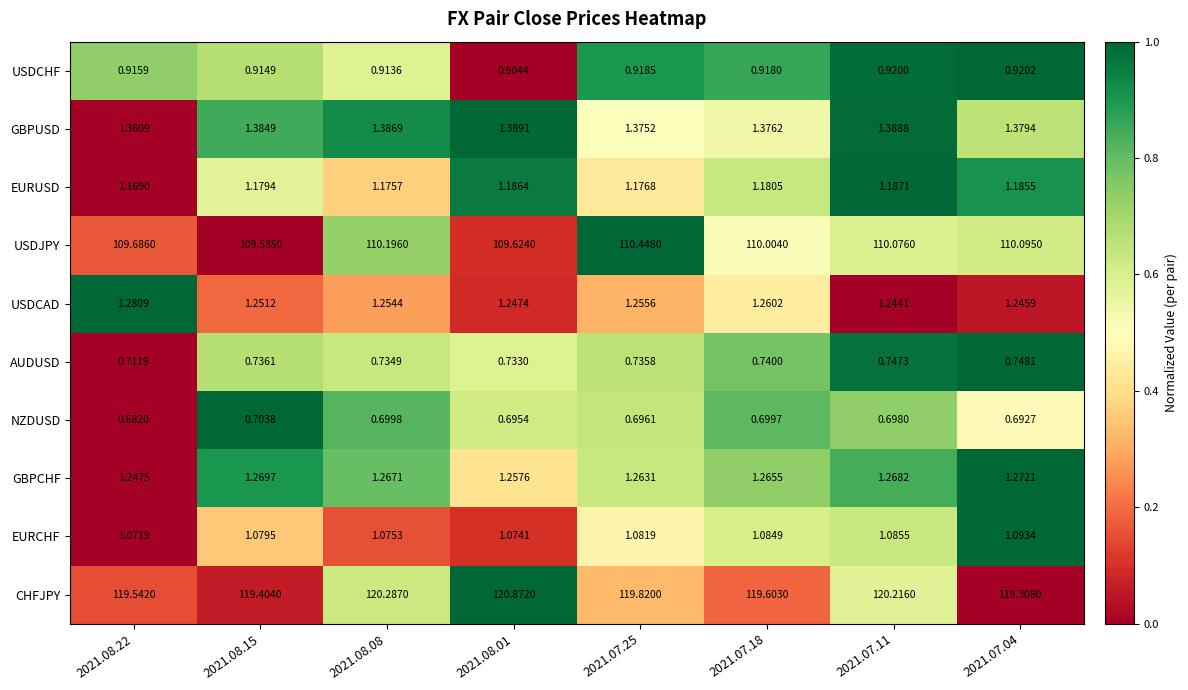

List the series in order of their peak value, highest first.

CHFJPY, USDJPY, GBPUSD, USDCAD, GBPCHF, EURUSD, EURCHF, USDCHF, AUDUSD, NZDUSD